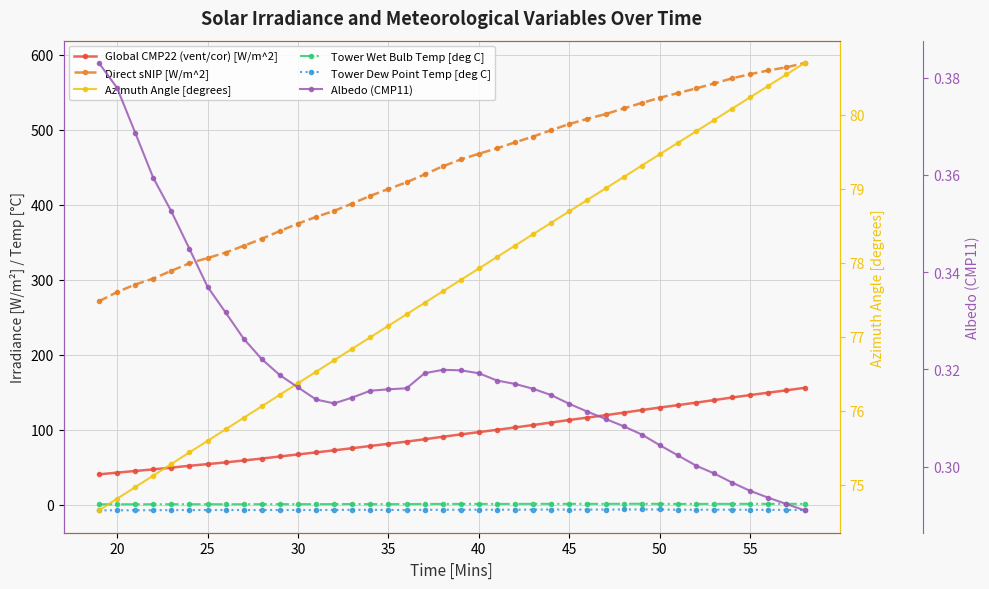

Is the value of Global CMP22 (vent/cor) [W/m^2] at 19 greater than the value of Tower Dew Point Temp [deg C] at 35?

Yes